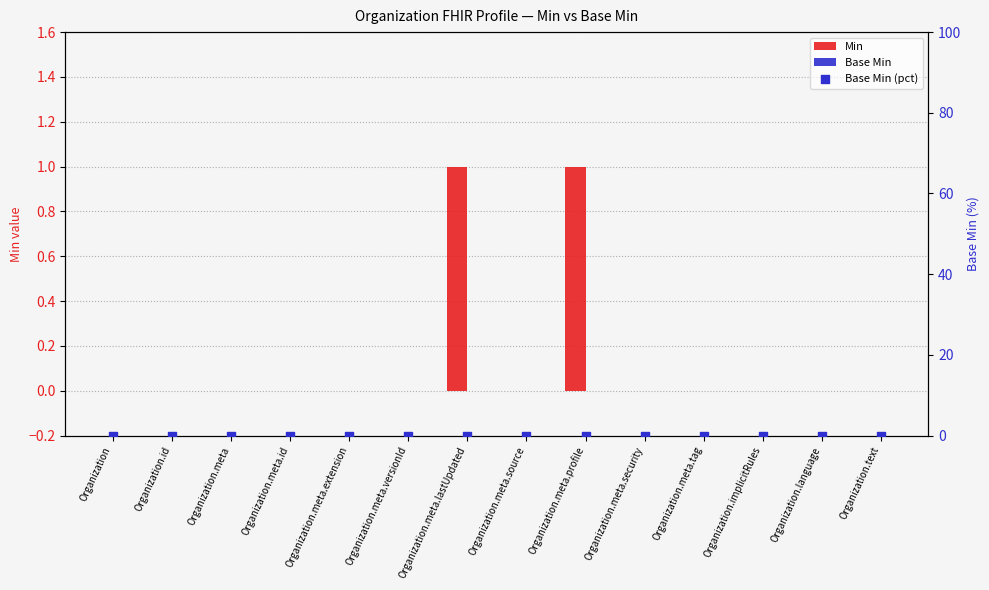

What is the total value across all series at Organization.meta.profile?

1